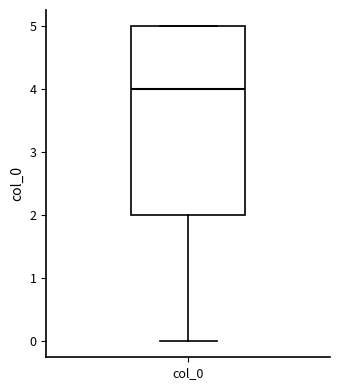

Transcribe this box plot: give where the median line is, the range the box spans, and where the two whiskers end, as read against the y-axis. The values are not printed on the chart, so give them approximately, as read against the axis.

median 4, box 2 to 5, whiskers 0 to 5